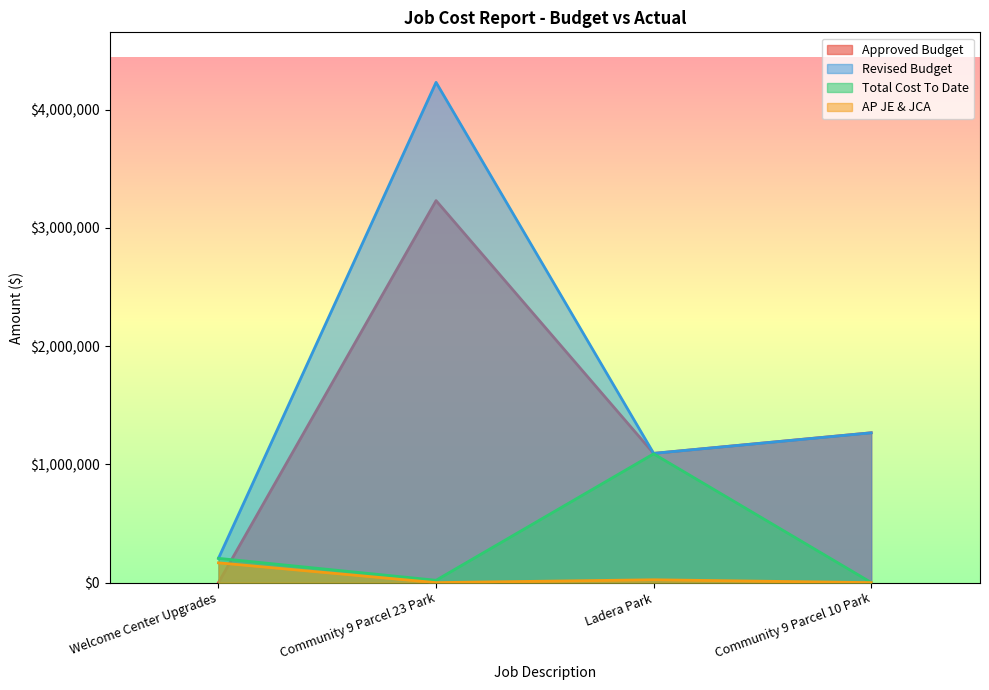

Reading right to left, extract all data points from this chart.

Approved Budget: Community 9 Parcel 10 Park=1267380	Ladera Park=1092739	Community 9 Parcel 23 Park=3231196	Welcome Center Upgrades=0
Revised Budget: Community 9 Parcel 10 Park=1267380	Ladera Park=1093542	Community 9 Parcel 23 Park=4231196	Welcome Center Upgrades=205441
Total Cost To Date: Community 9 Parcel 10 Park=902	Ladera Park=1089441	Community 9 Parcel 23 Park=19841	Welcome Center Upgrades=205441
AP JE & JCA: Community 9 Parcel 10 Park=0	Ladera Park=24098	Community 9 Parcel 23 Park=89	Welcome Center Upgrades=167459